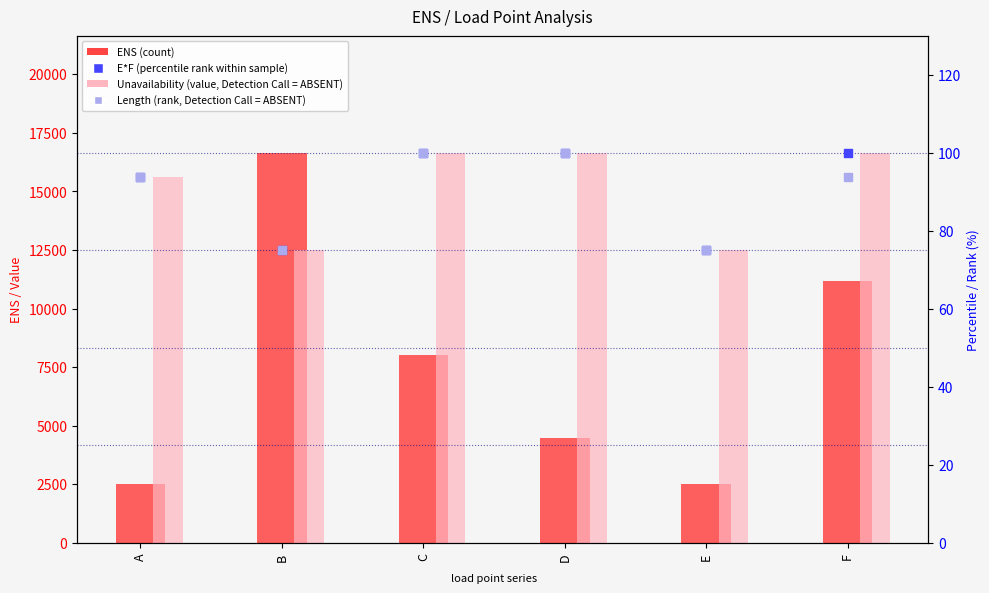

Is the value of E*F (percentile rank within sample) at A greater than the value of Unavailability (value, Detection Call = ABSENT) at D?

No